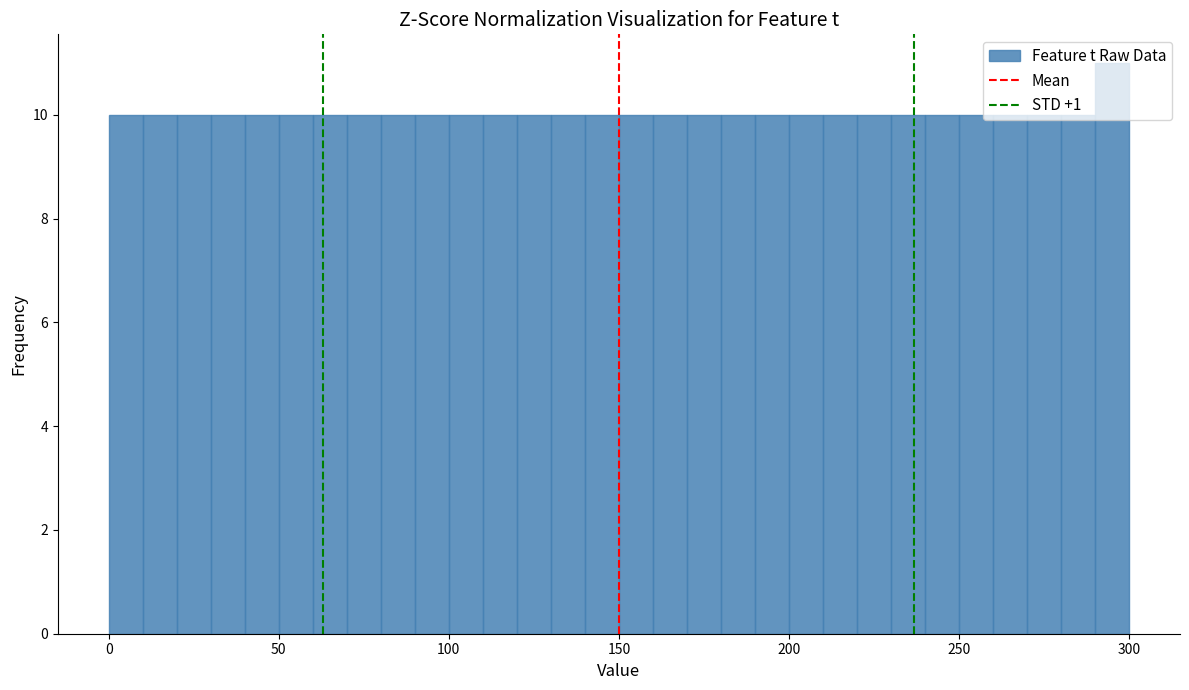

Read against the x-axis, roughly where is the centre of the tallest bar?

295